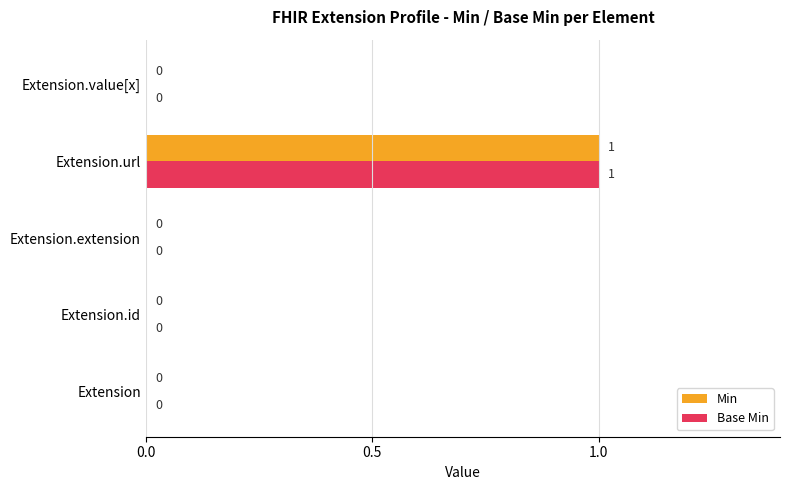

What are all the series names shown in the legend?

Min, Base Min